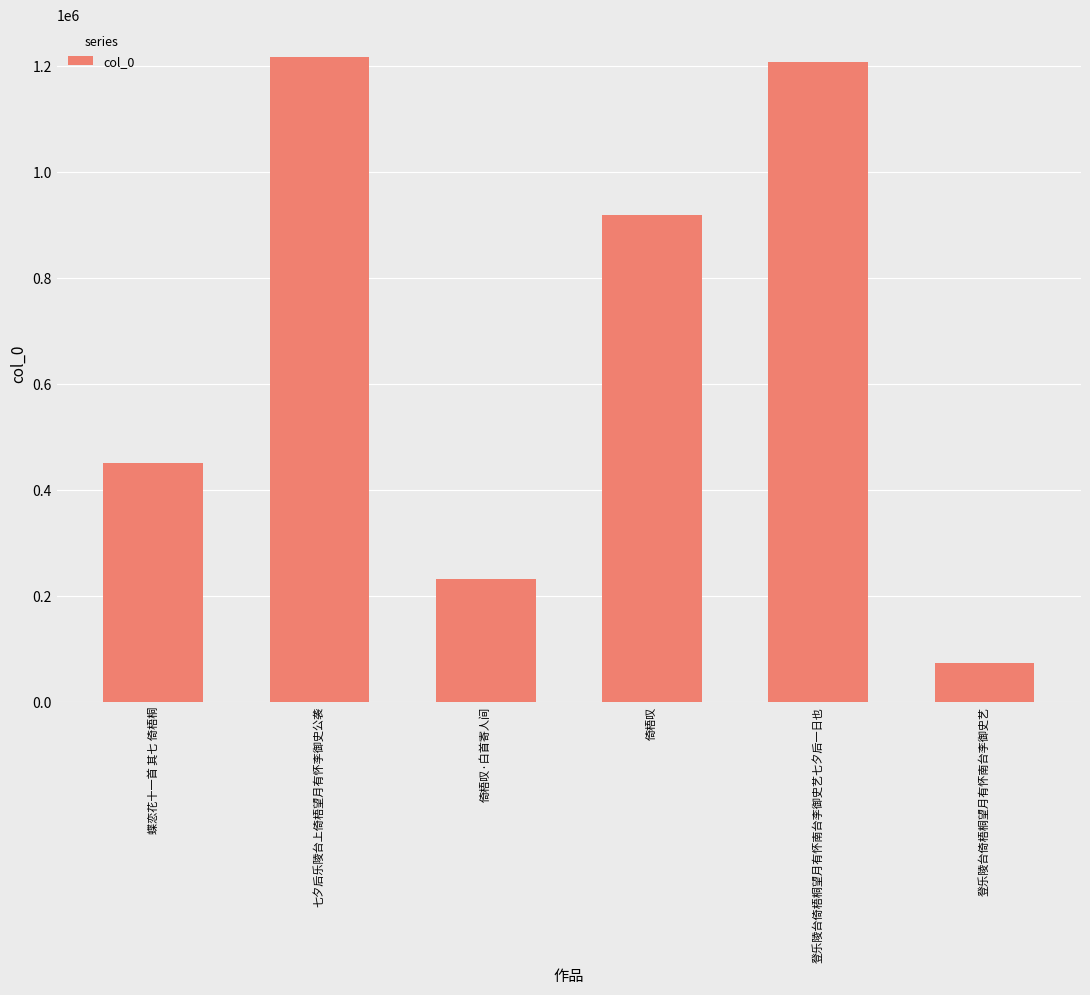

Approximately how many times larger is the value at 七夕后乐陵台上倚梧望月有怀李御史公袭 compared to 登乐陵台倚梧桐望月有怀南台李御史艺七夕后一日也?

1.0